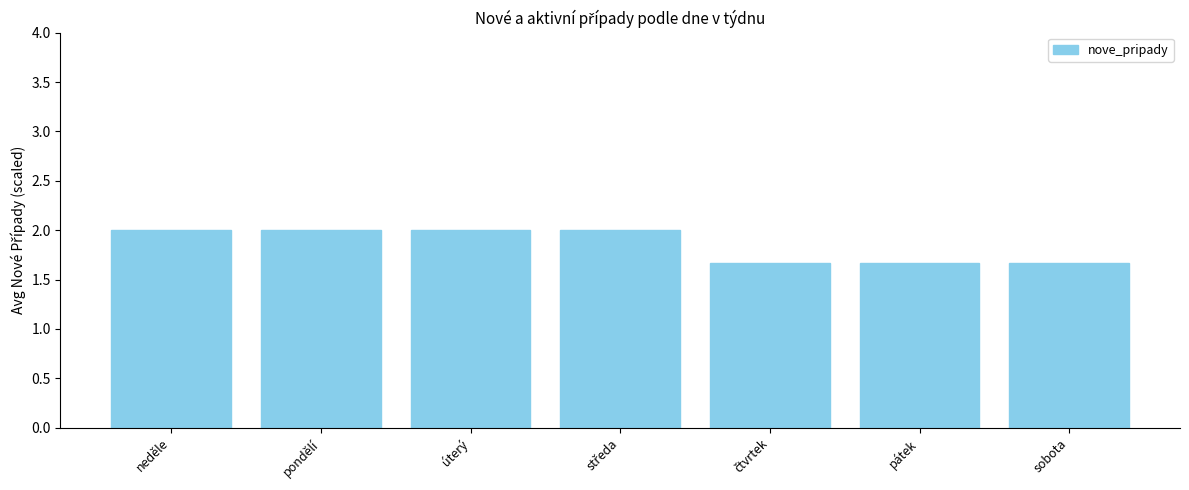

What is the average value?

1.9